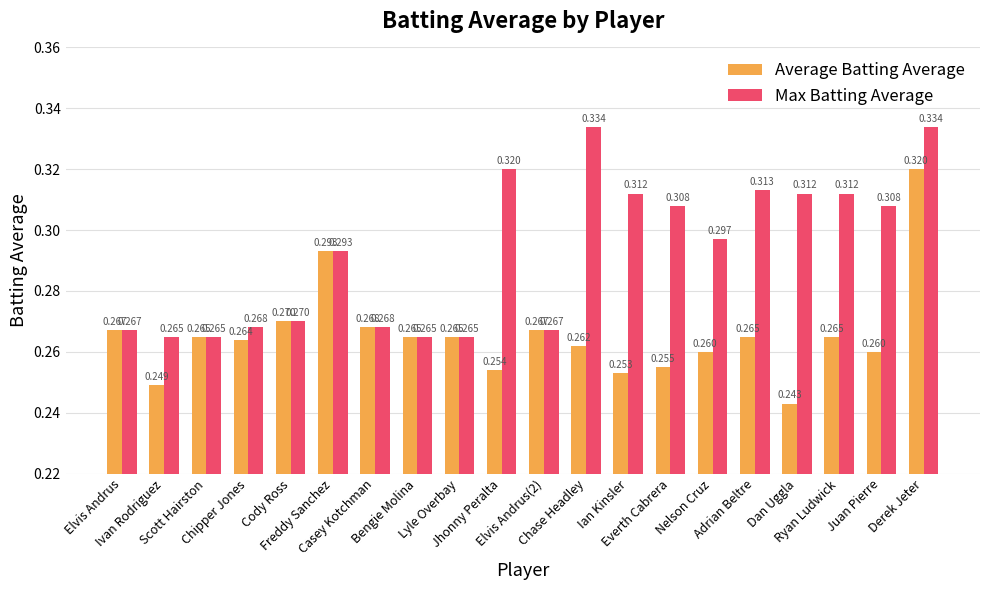

The Average Batting Average series shows 0.1 at Chipper Jones. True or false?

False